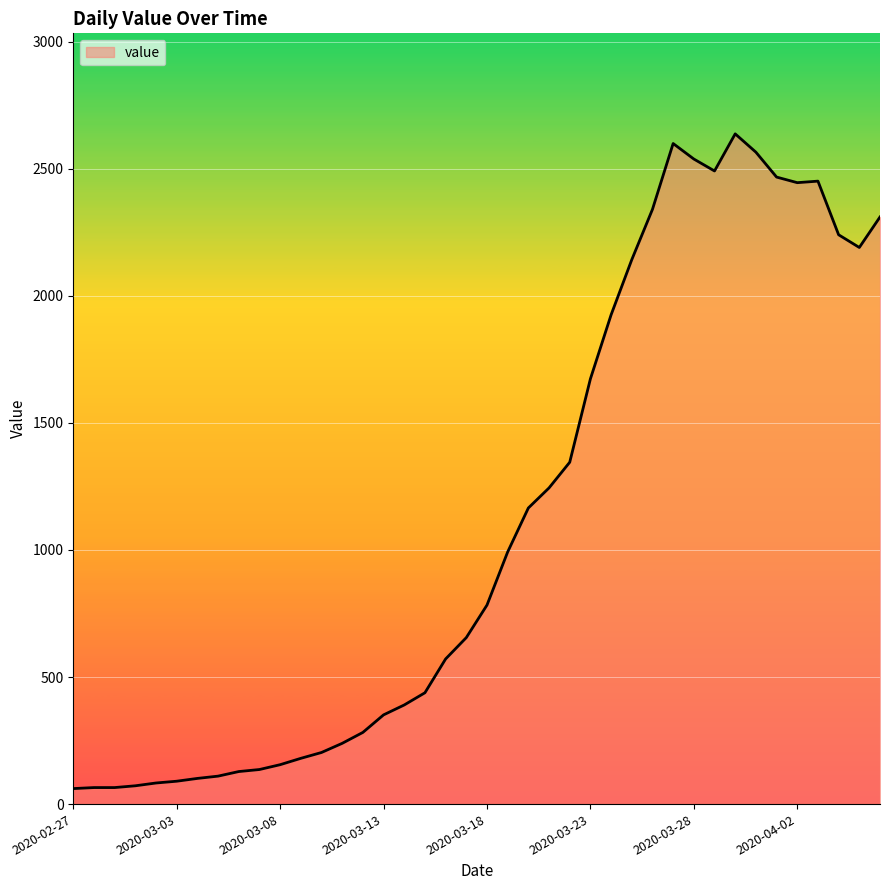

What is the difference between the maximum and minimum values?

2576